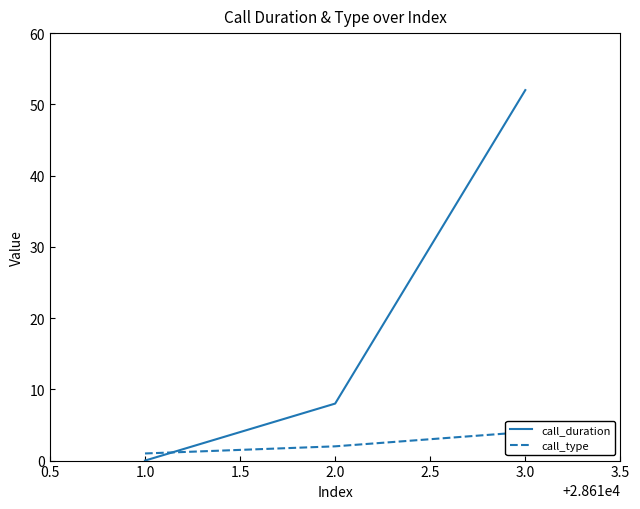

What is the sum of all call_type values?

7